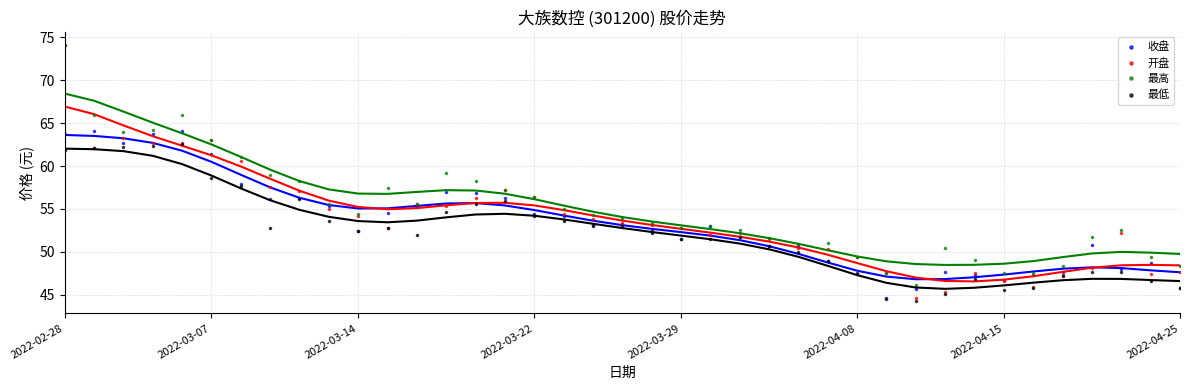

Which category has the highest value in the 开盘 series?

2022-02-28